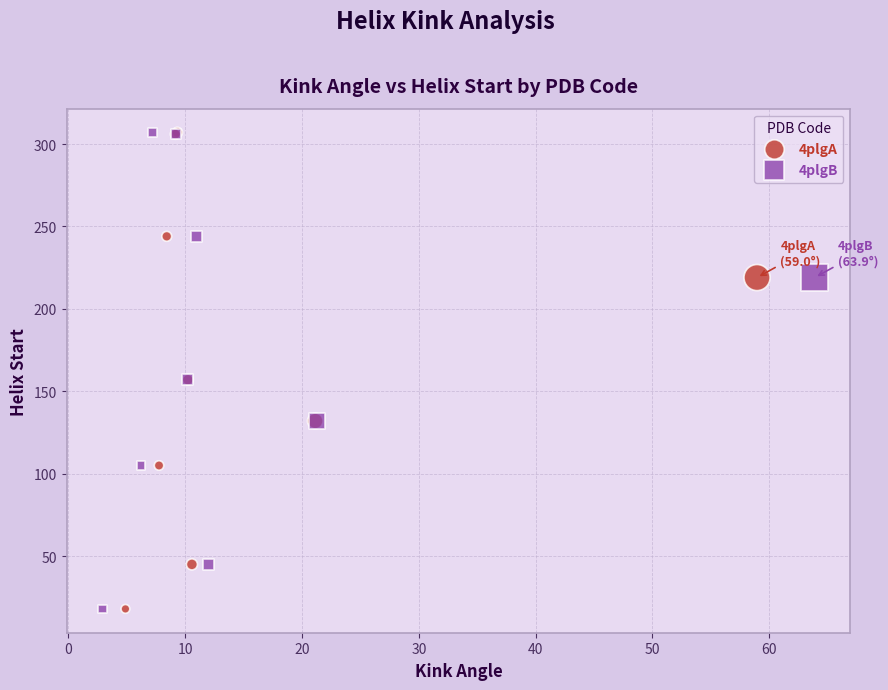

What are all the series names shown in the legend?

4plgA, 4plgB